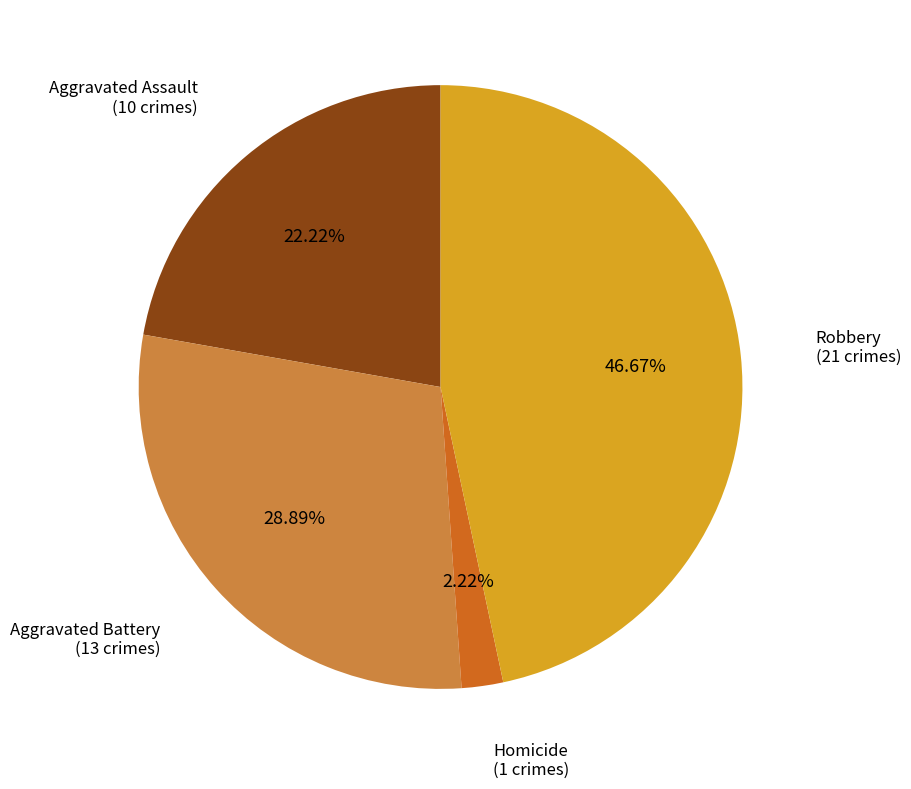

Count the number of slices in the pie.

4